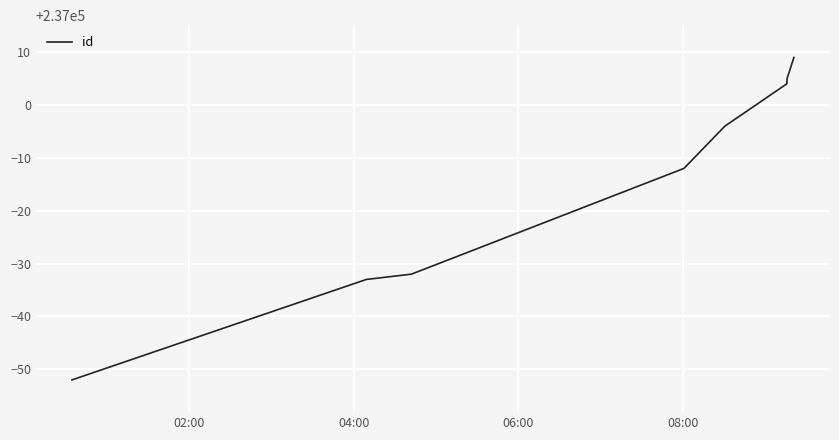

True or false: the data has more than 2 interior local peaks.

False